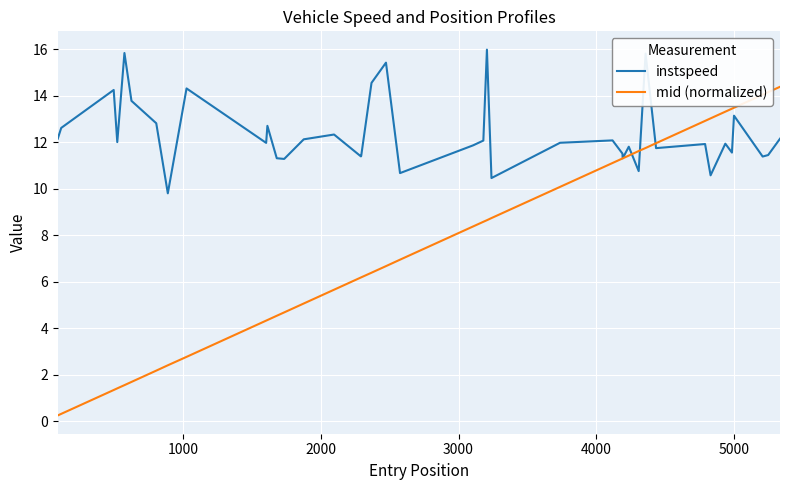

List the series in order of their overall mean, lowest first.

mid (normalized), instspeed